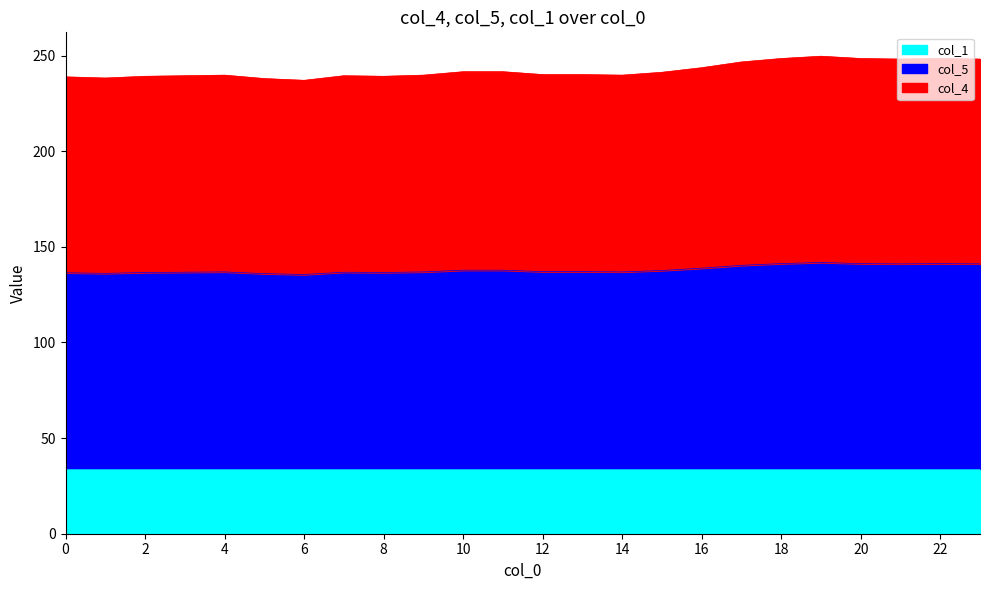

Which label corresponds to the largest value in the chart?

19